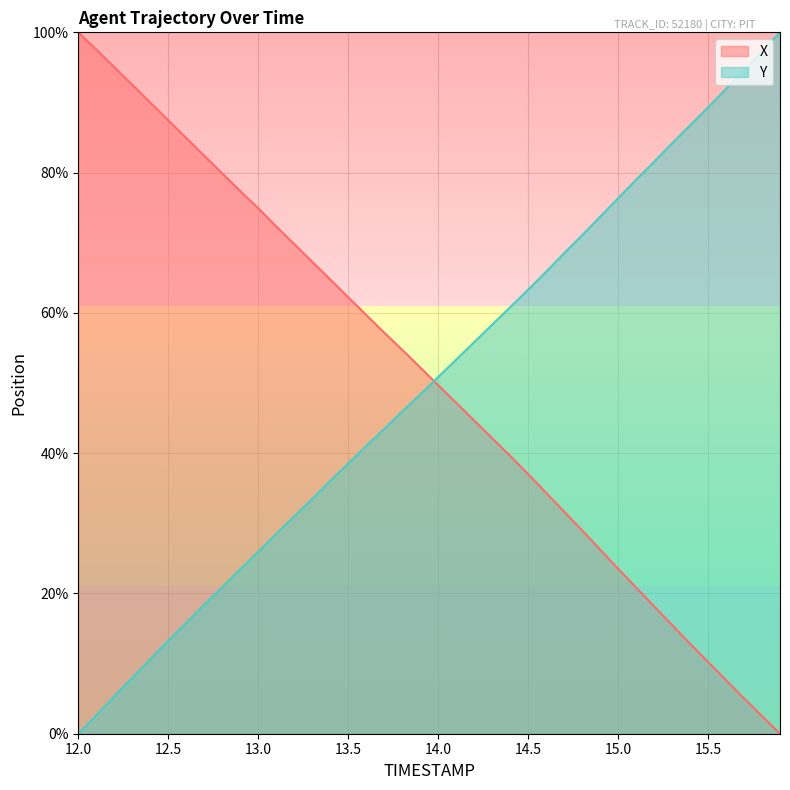

What is the approximate value of Y at 15.3?

84.2